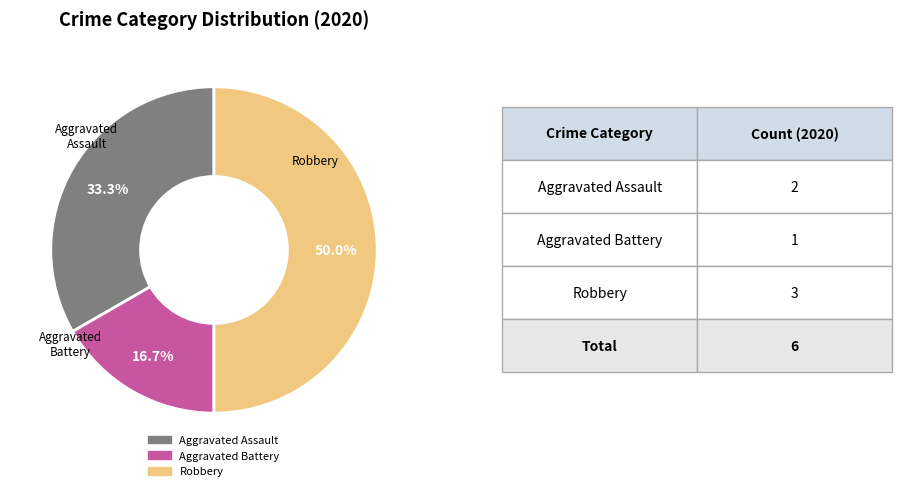

Rank the categories by value from highest to lowest.

Robbery, Aggravated Assault, Aggravated Battery